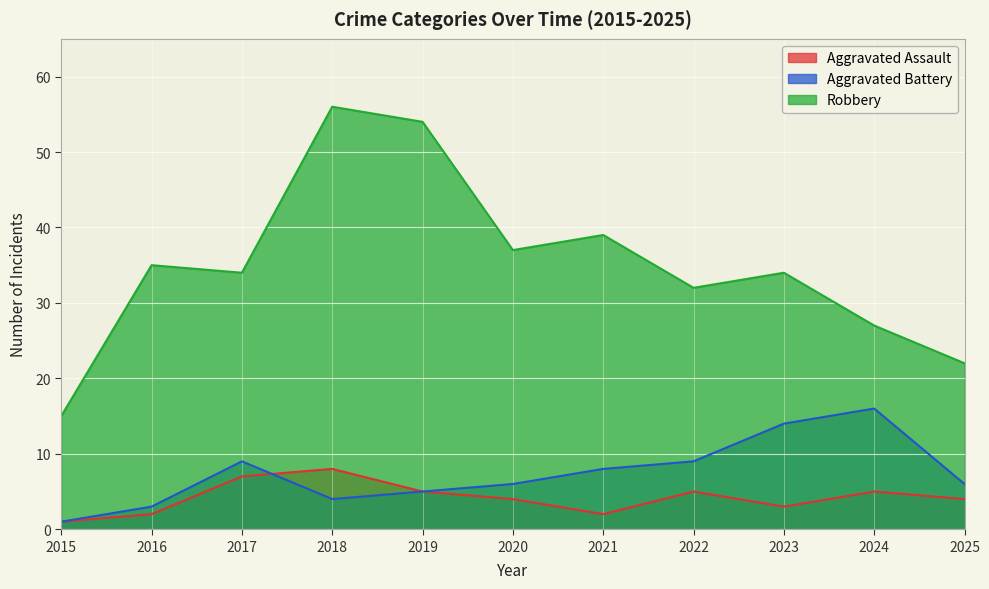

Rank the categories by Robbery value from lowest to highest.

2015, 2025, 2024, 2022, 2017, 2023, 2016, 2020, 2021, 2019, 2018